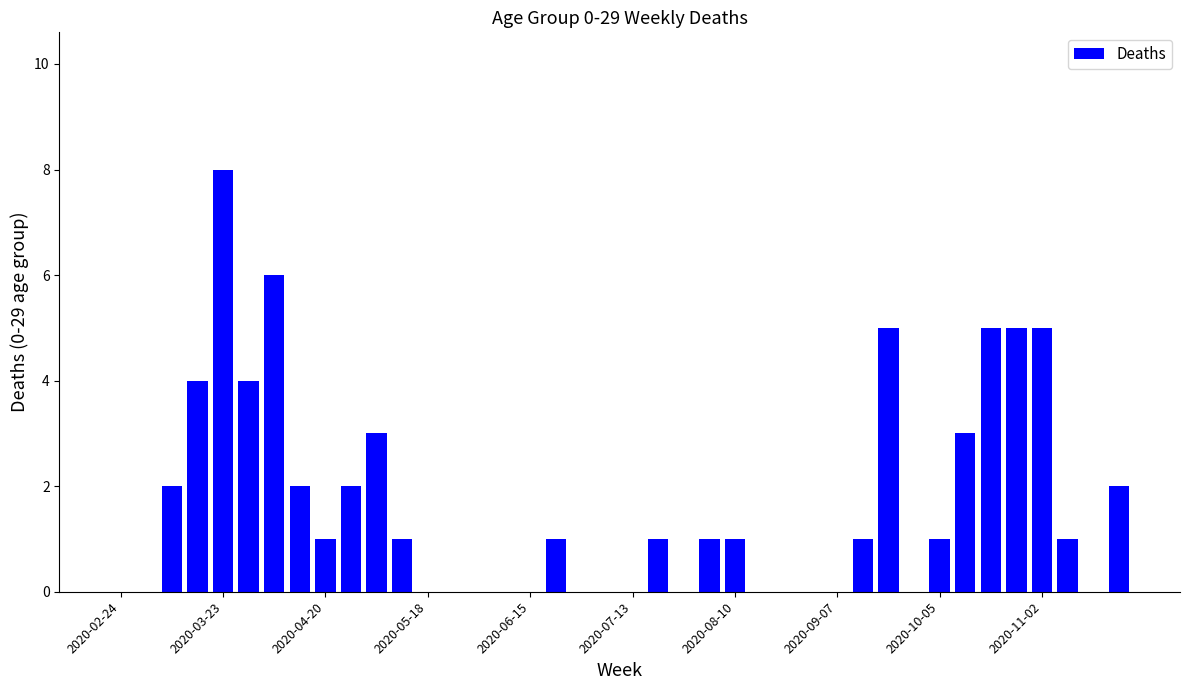

How many values are between 0 and 3?

32